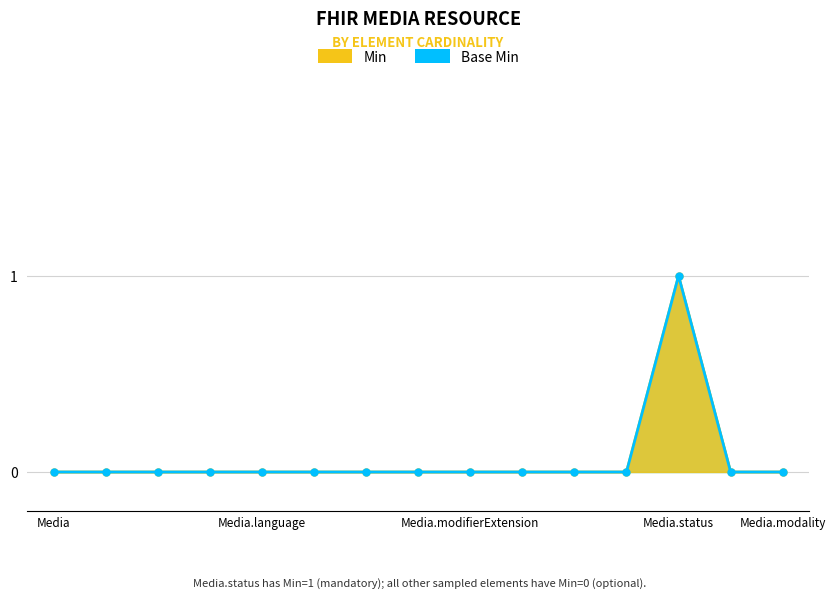

True or false: Min and Base Min cross at least once.

False